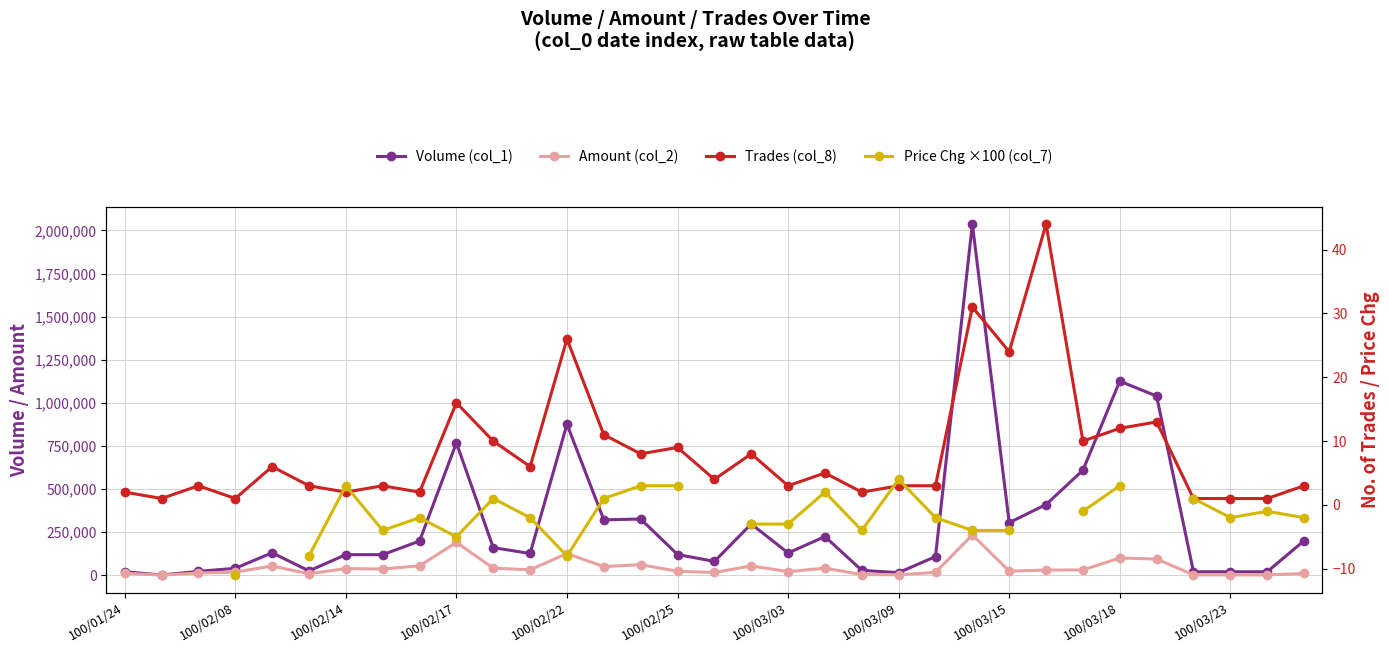

True or false: Trades (col_8) and Amount (col_2) cross at least once.

False